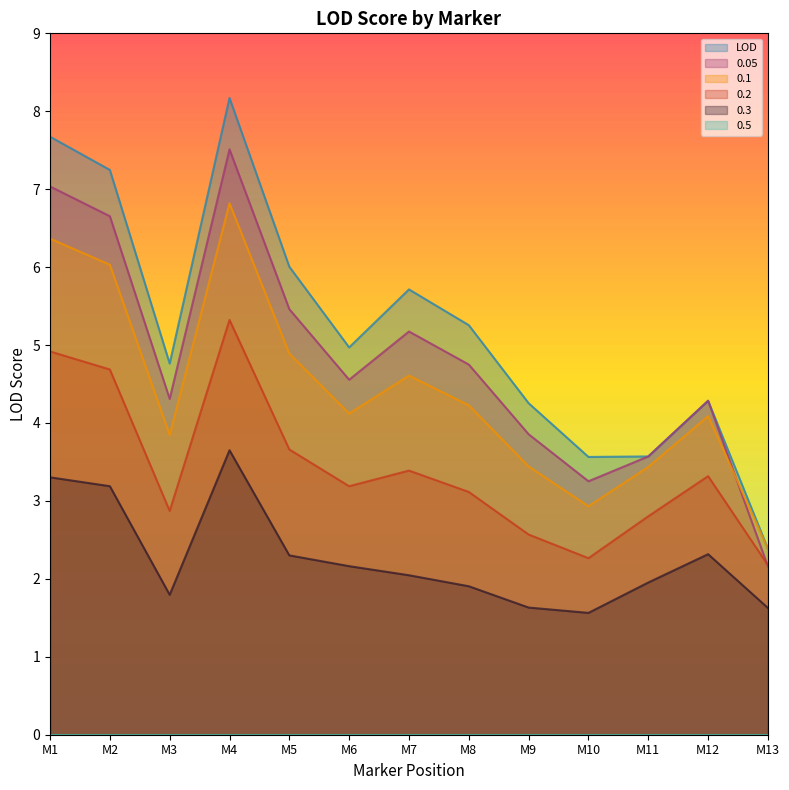

What is the sum of all 0.05 values?

62.6